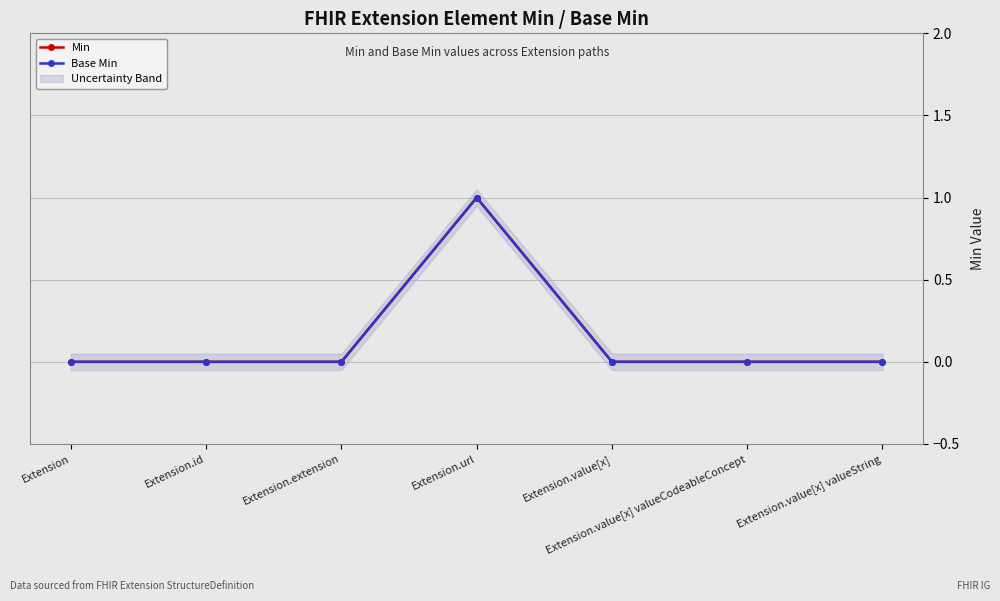

Reading left to right, list all the values displayed in this chart.

Min: Extension=0	Extension.id=0	Extension.extension=0	Extension.url=1	Extension.value[x]=0	Extension.value[x] valueCodeableConcept=0	Extension.value[x] valueString=0
Base Min: Extension=0	Extension.id=0	Extension.extension=0	Extension.url=1	Extension.value[x]=0	Extension.value[x] valueCodeableConcept=0	Extension.value[x] valueString=0